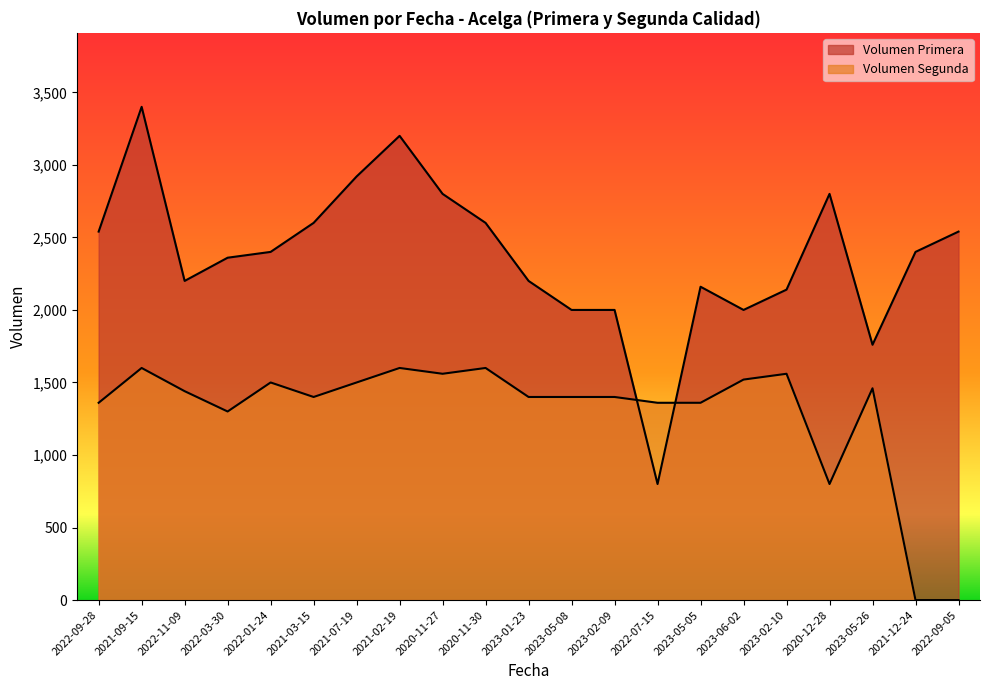

Which series changed the most between 2022-03-30 and 2023-02-10?

Volumen Segunda